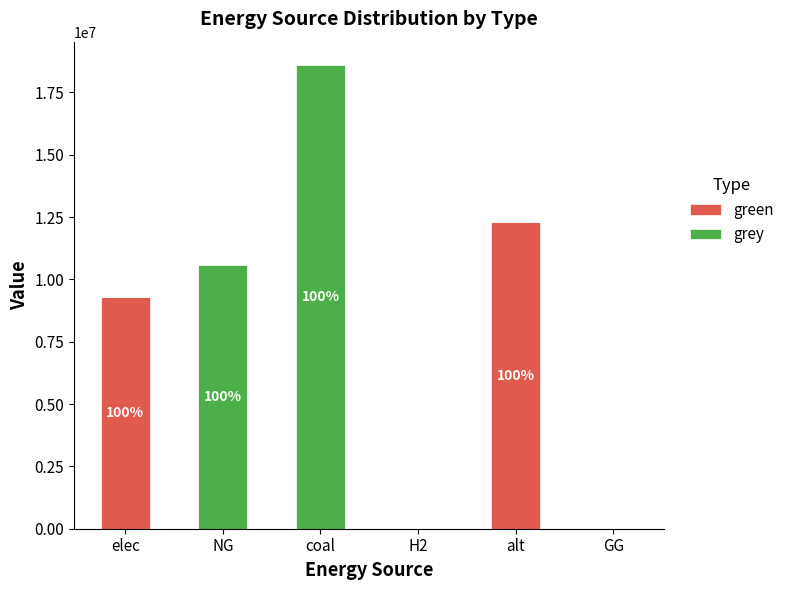

At which category is the sum across all series the highest?

coal